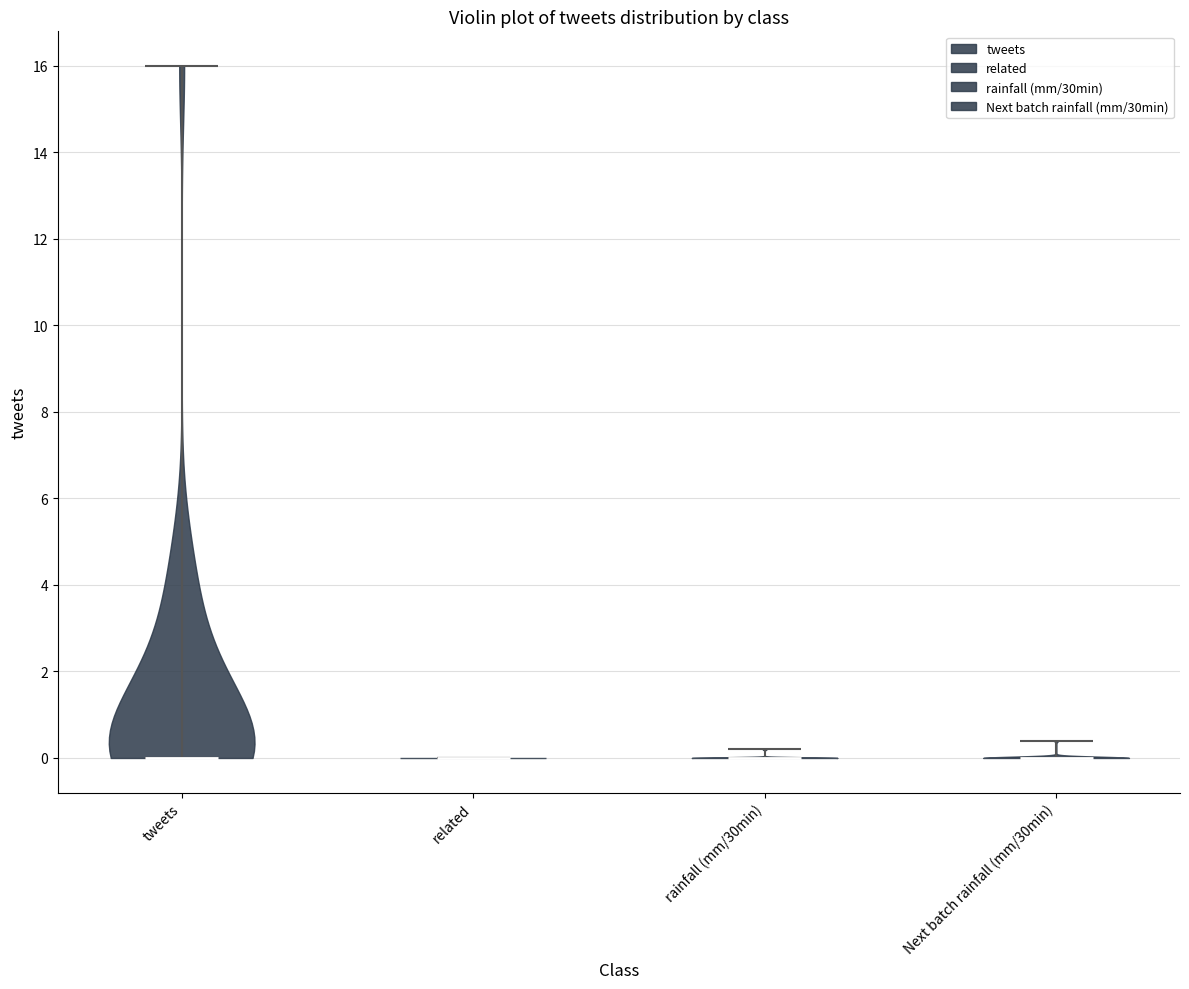

What is the lowest point the violin for related reaches on the y-axis? The values are not printed on the chart, so give them approximately, as read against the axis.

0.0